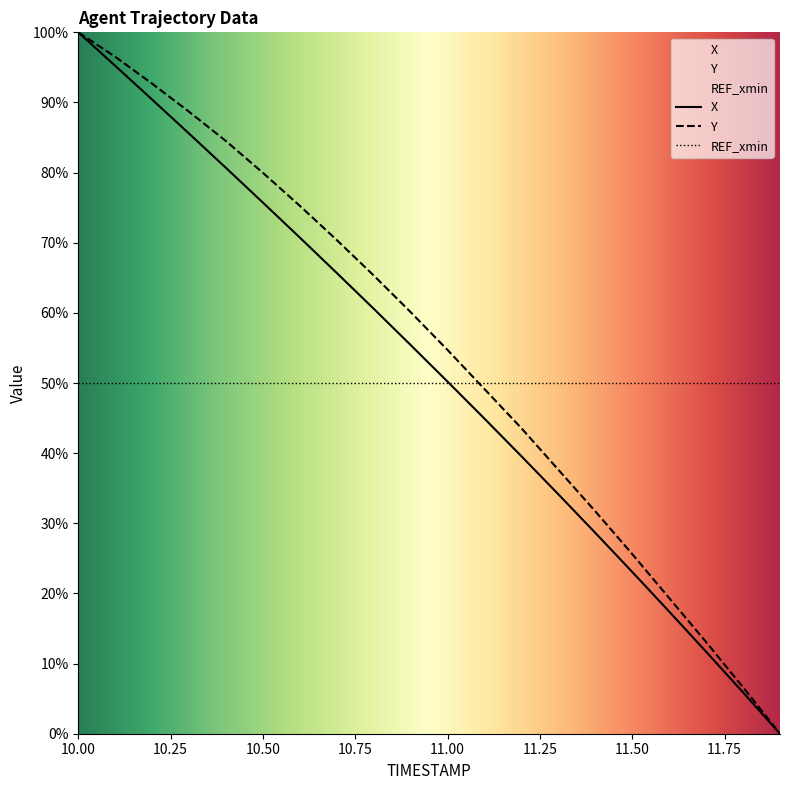

What is the maximum value for Y?

100.0